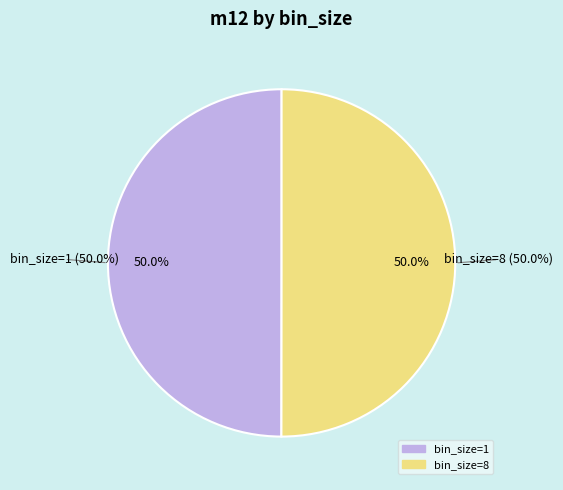

What is the smallest slice in the pie chart?

bin_size=1